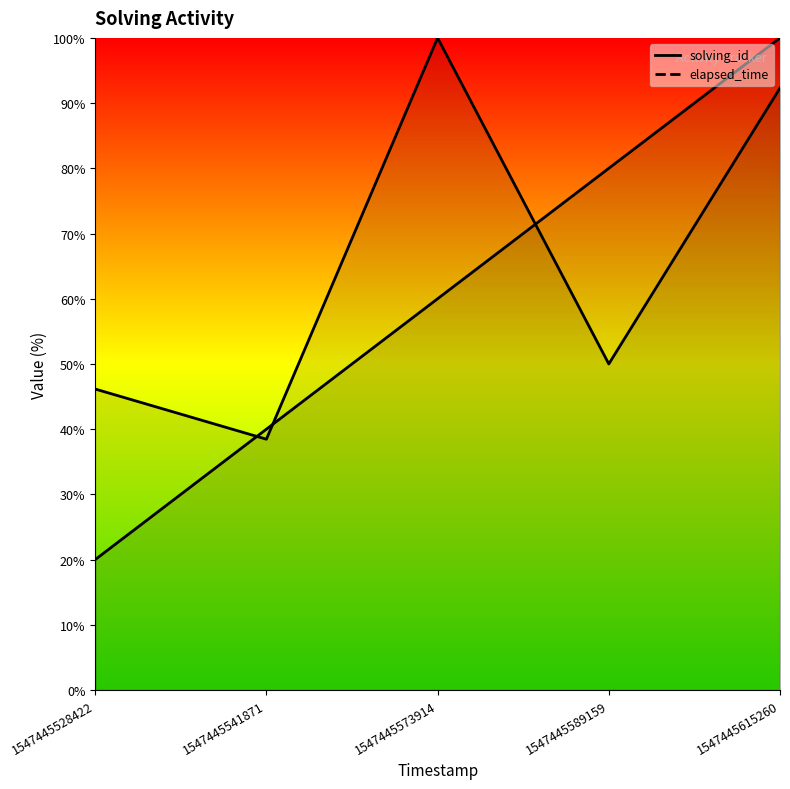

Which category has the highest value in the elapsed_time series?

1547445573914